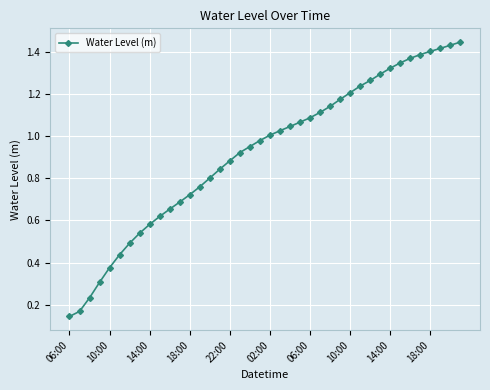

Count the number of categories in the chart.

40